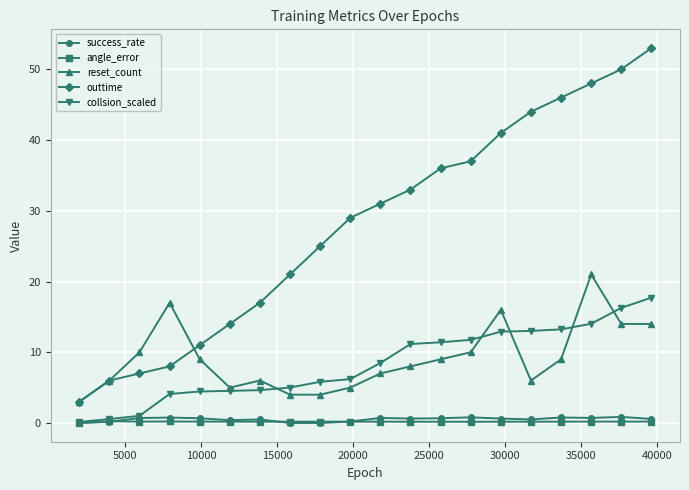

What is the highest value of the reset_count series?

21.0